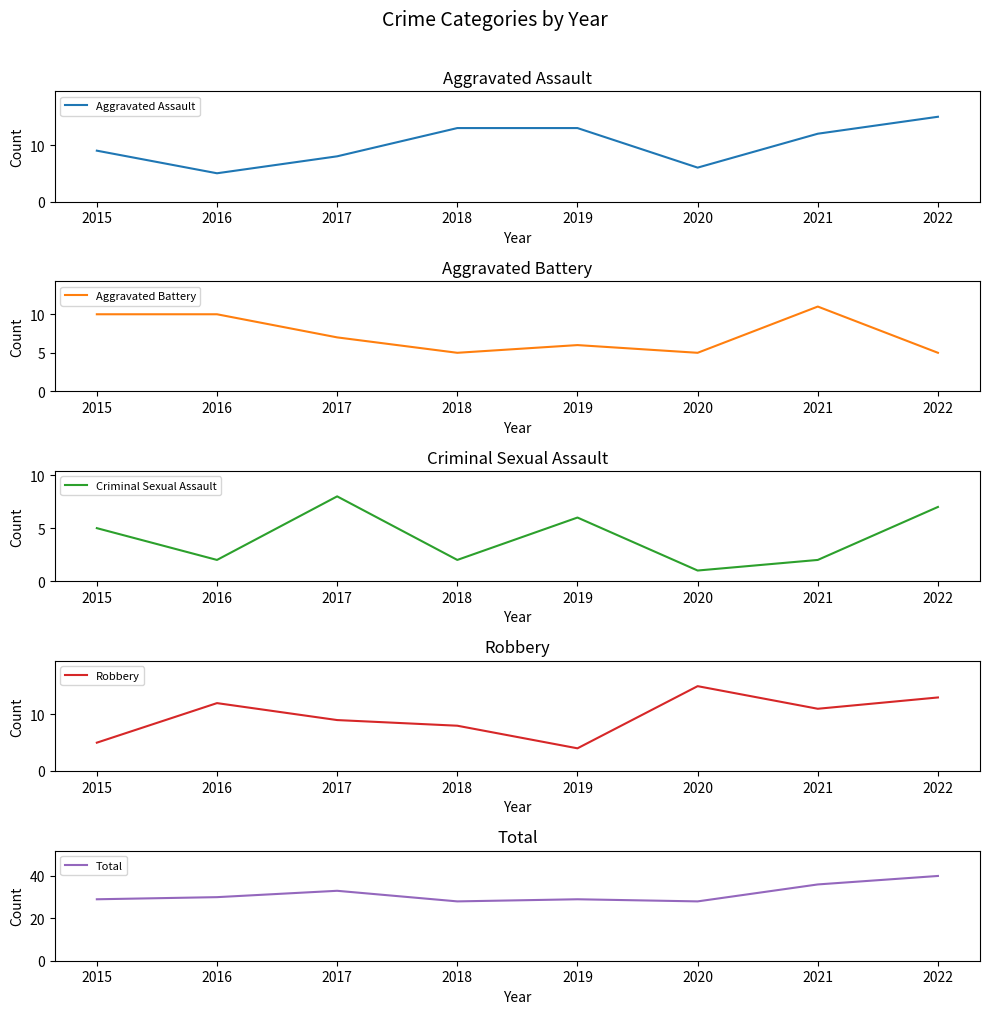

True or false: Criminal Sexual Assault has a value of 2 at 2018.

True